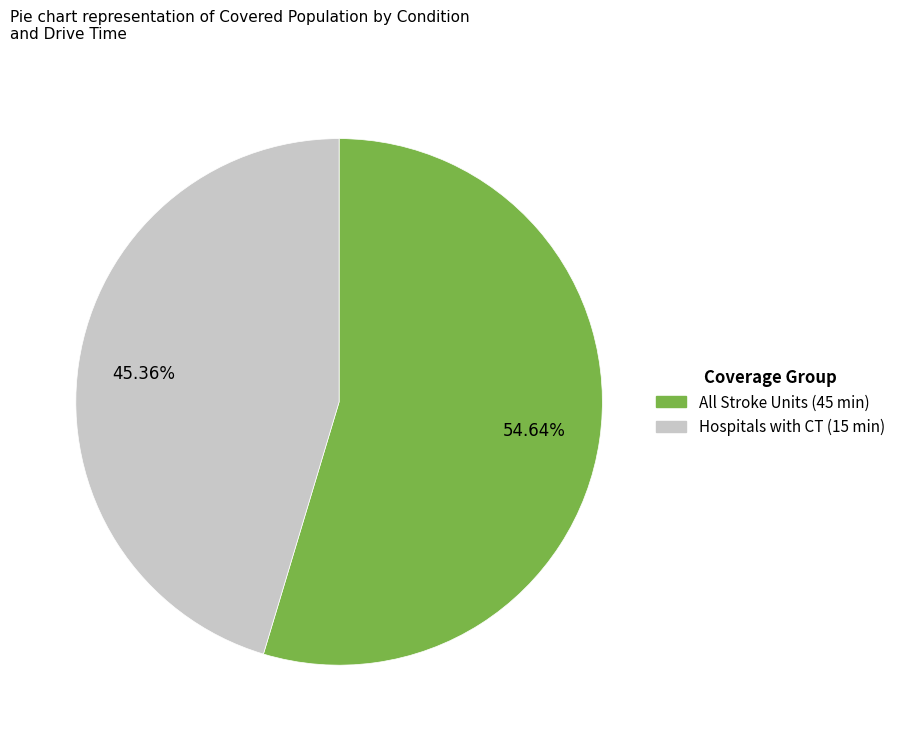

Is there any slice that represents more than half of the pie?

Yes